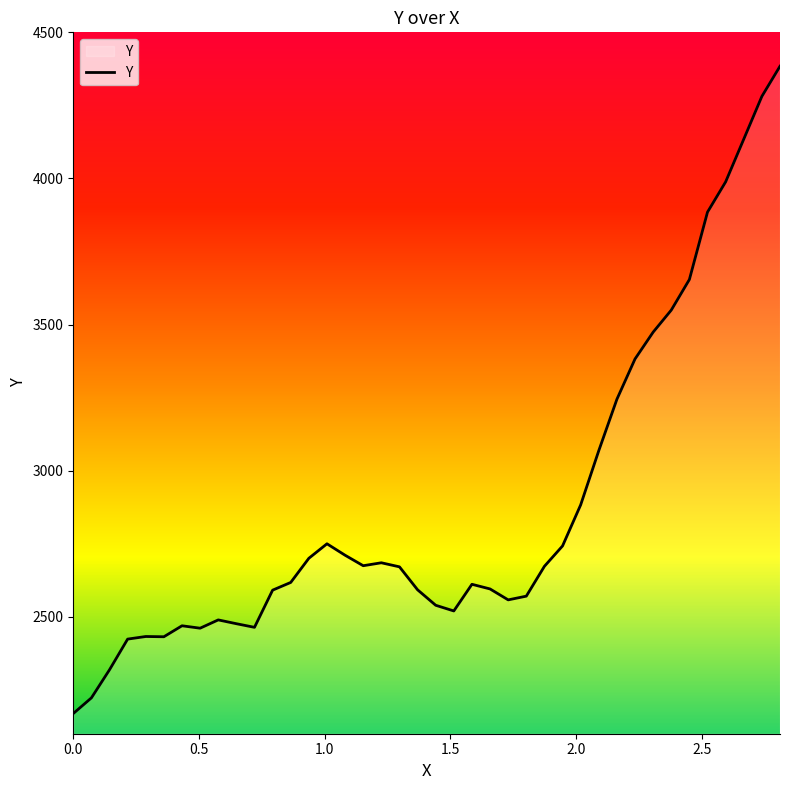

How many series are shown in this chart?

1